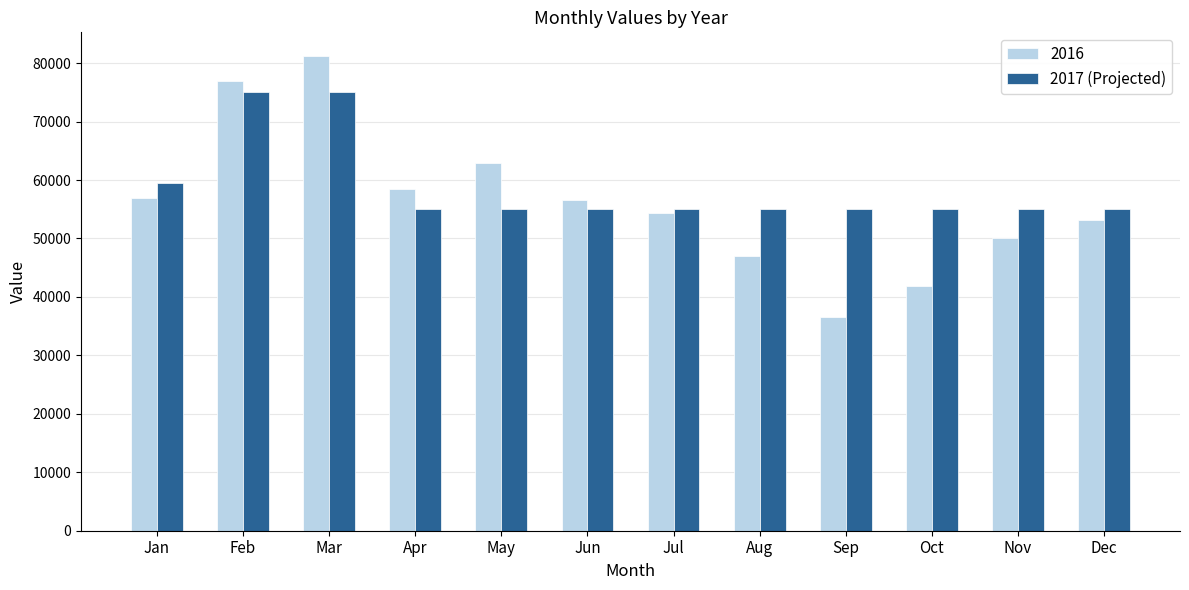

Which category has the lowest value across all series?

Sep